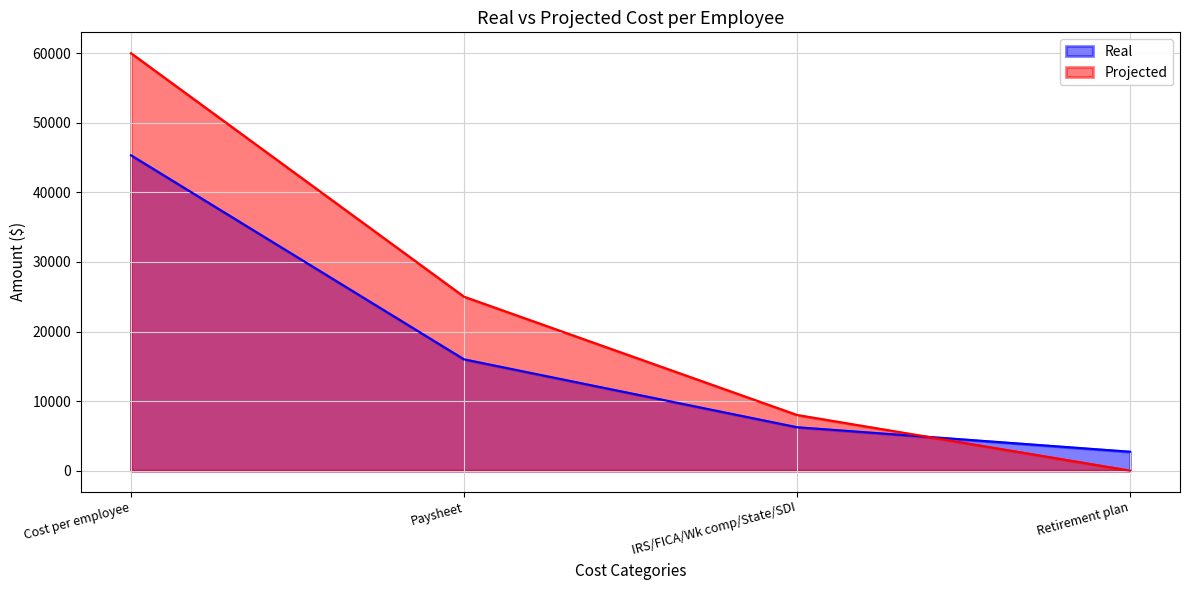

What is the average value of the Projected series?

23250